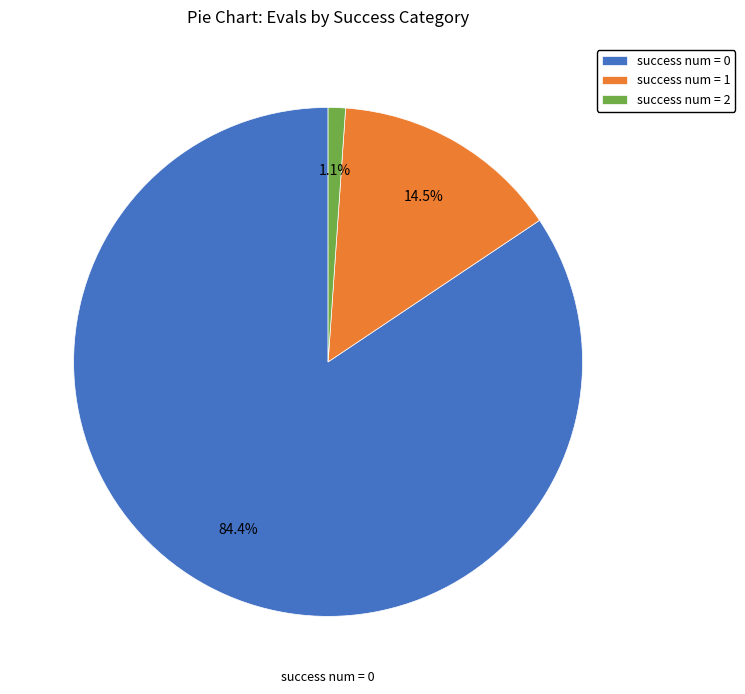

Is the sum of success num = 1 and success num = 0 greater than half?

Yes